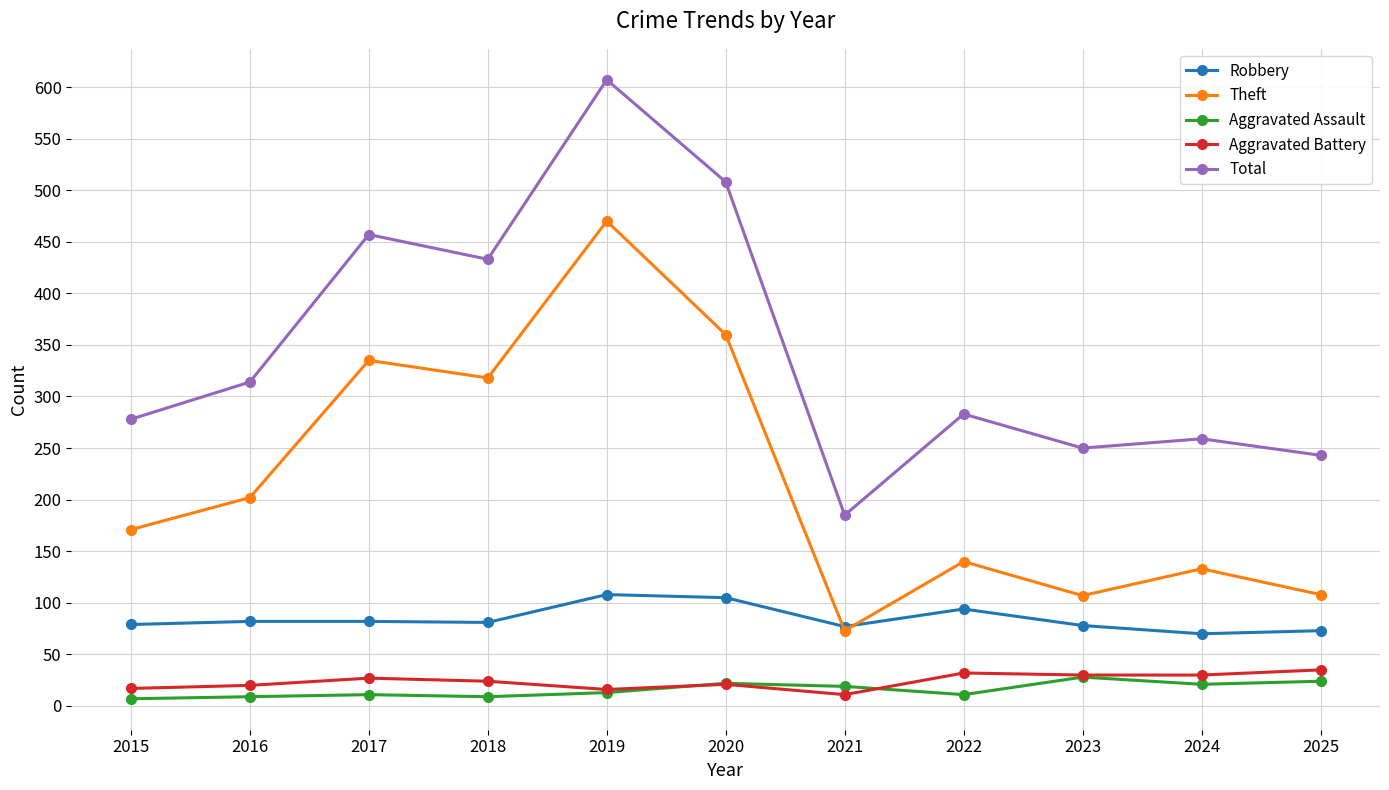

What is the maximum value for Robbery?

108